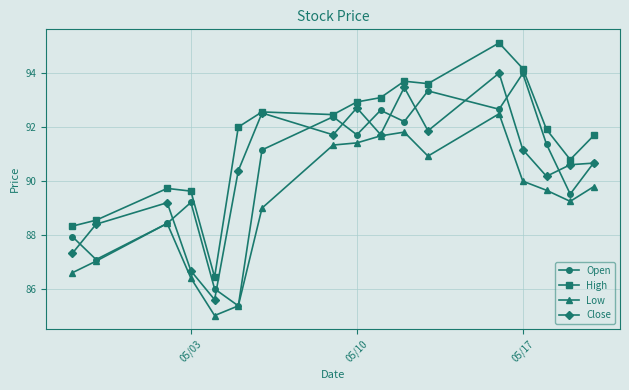

Which series has the largest total across all categories?

High